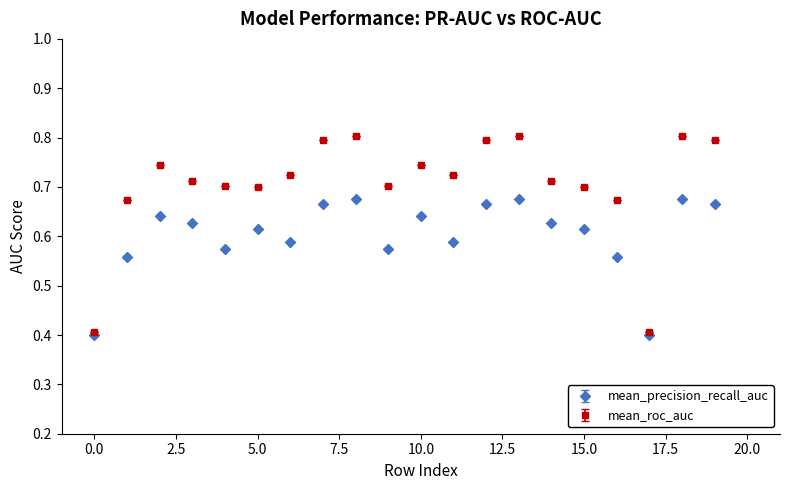

At how many categories does at least one series exceed 0?

20